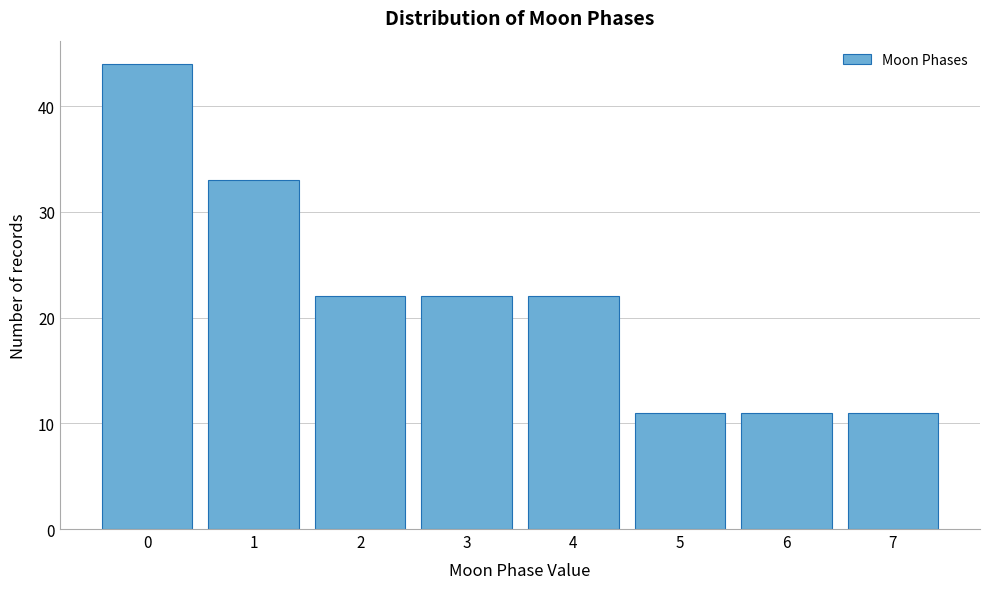

Over which range of the x-axis is the bar tallest?

-0.5 to 0.5